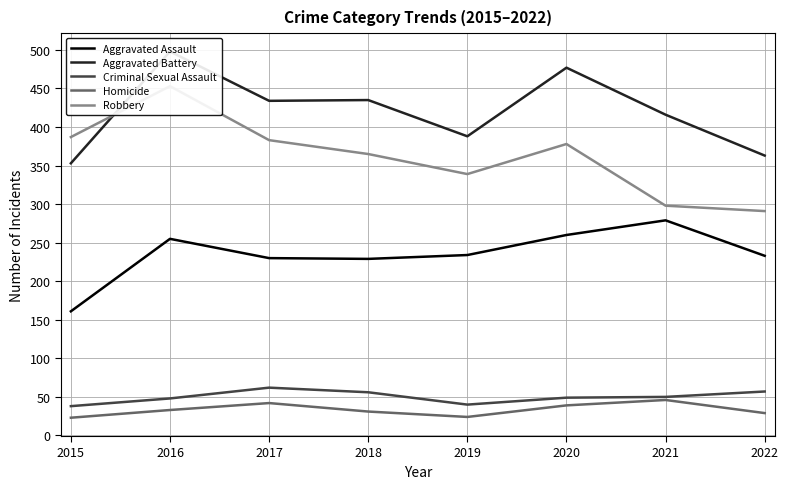

Which has a higher value, 2022 or 2017?

2022